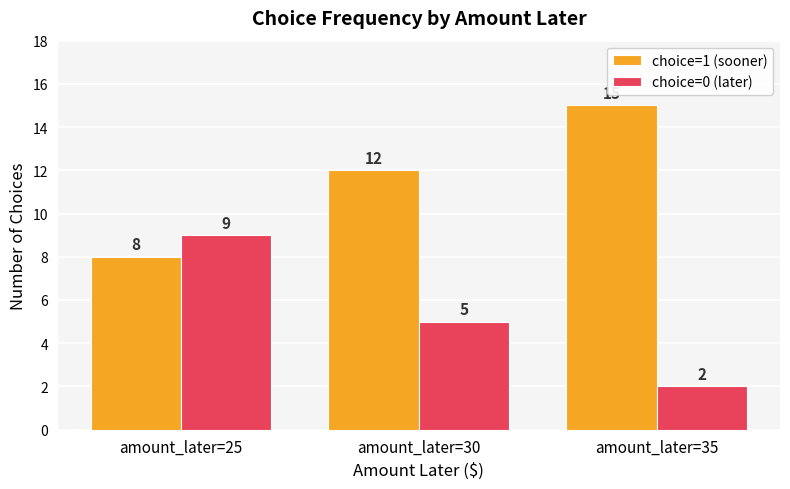

What is the sum of the choice=1 (sooner) values at amount_later=25 and amount_later=35?

23